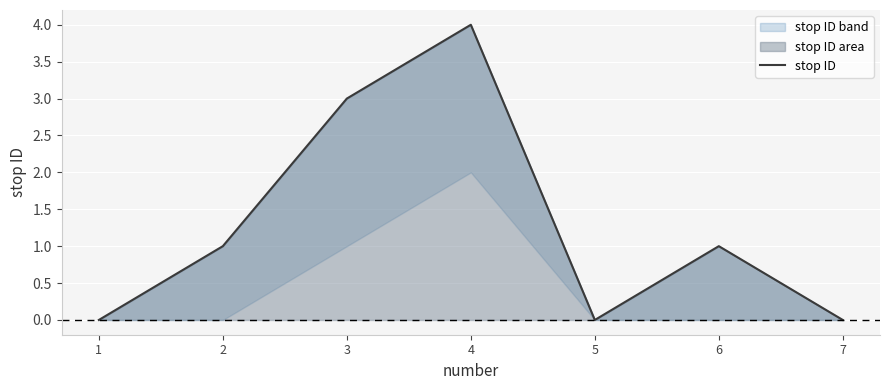

List the labels in order of value, smallest first.

1, 5, 7, 2, 6, 3, 4